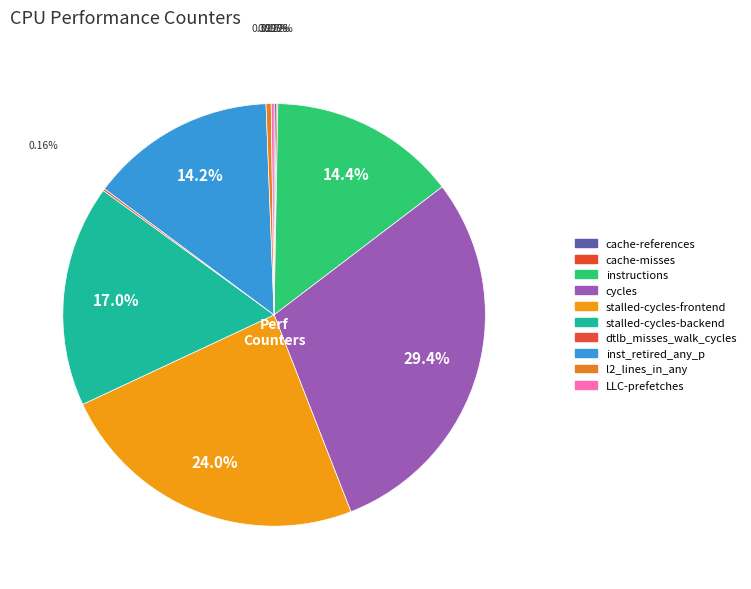

Which slice is the largest?

cycles